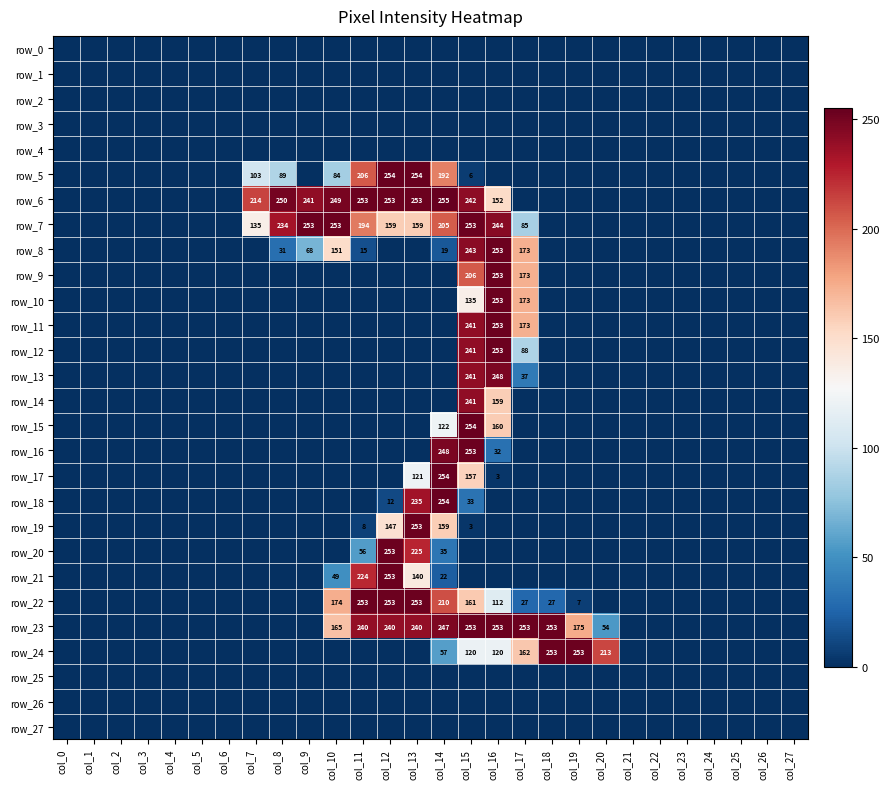

At which category is the sum across all series the highest?

col_15